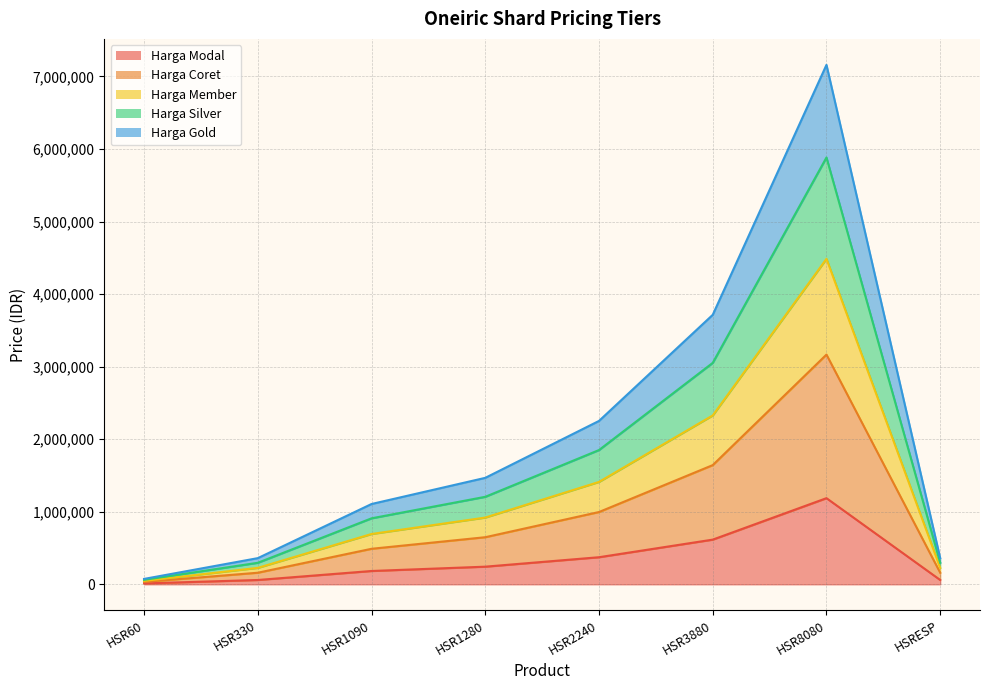

The value of Harga Coret at HSRESP is 265114. True or false?

False